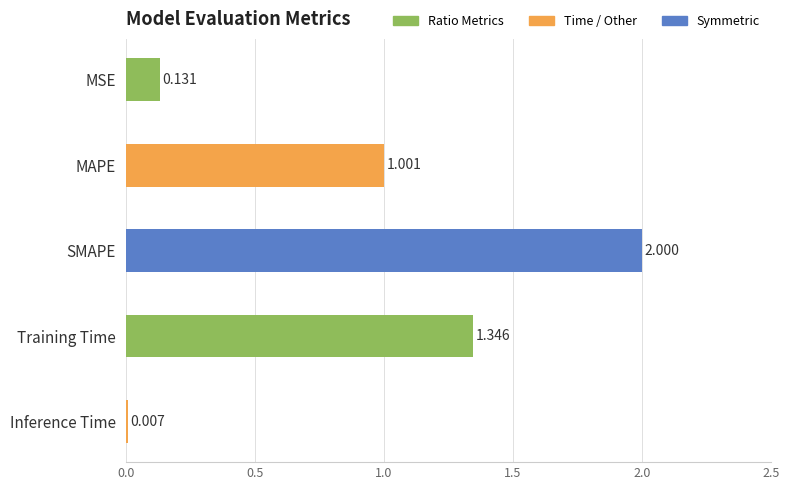

At which category does the chart reach its peak across all series?

SMAPE